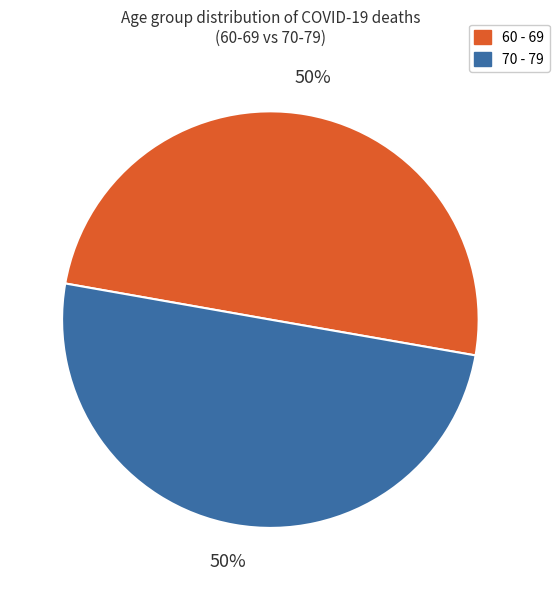

Count the number of slices in the pie.

2